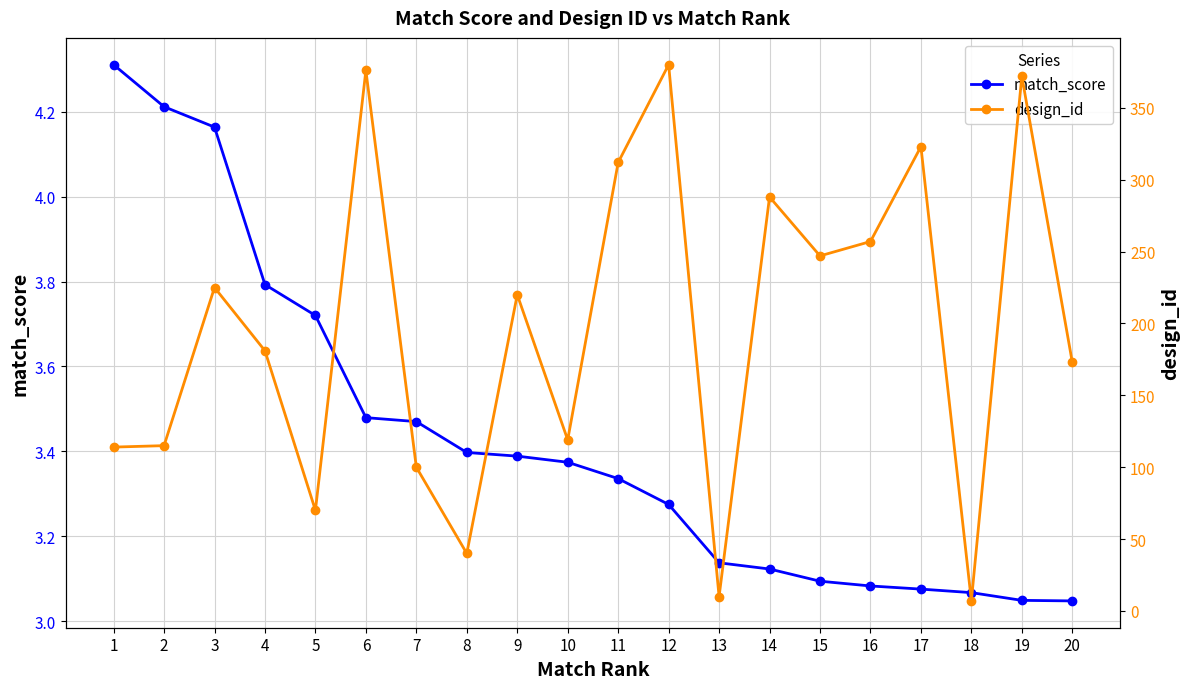

True or false: design_id and match_score cross at least once.

False